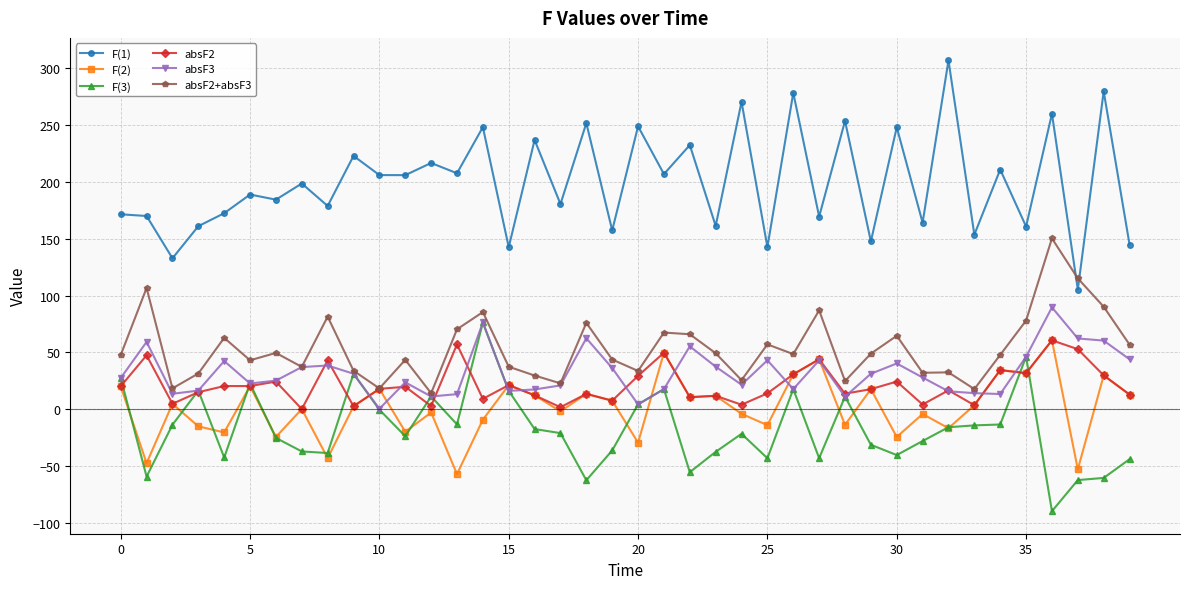

Which series has the largest range (max minus min)?

F(1)